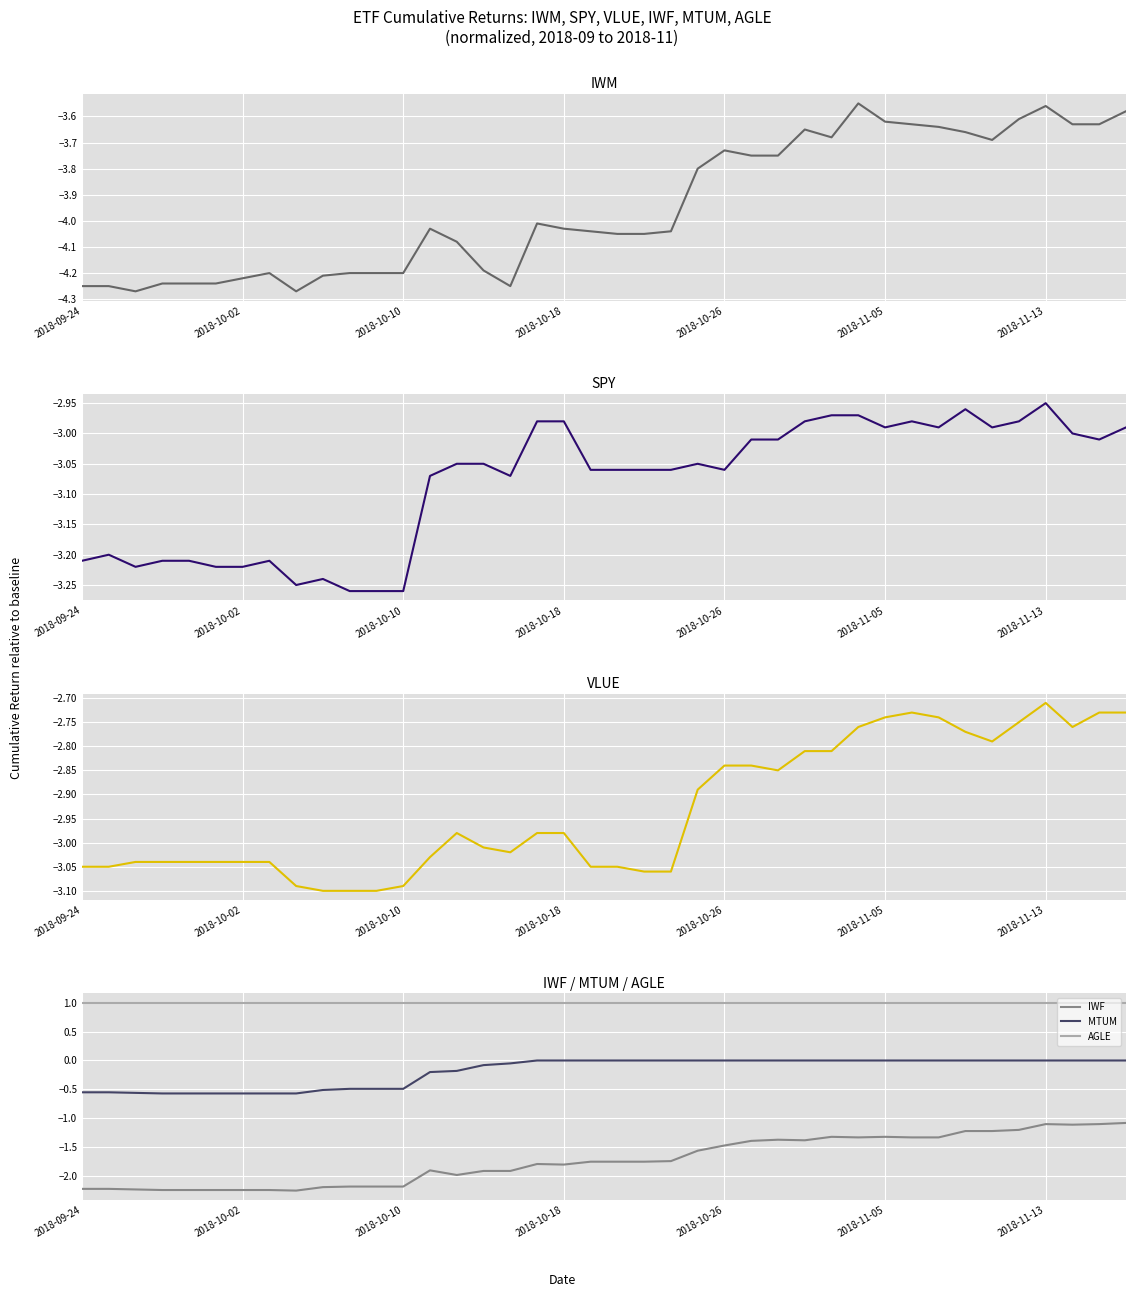

Reading left to right, transcribe all the data shown in this chart.

IWM: -4.2	-4.2	-4.3	-4.2	-4.2	-4.2	-4.2	-4.2	-4.3	-4.2	-4.2	-4.2	-4.2	-4.0	-4.1	-4.2	-4.2	-4.0	-4.0	-4.0	-4.0	-4.0	-4.0	-3.8	-3.7	-3.8	-3.8	-3.6	-3.7	-3.5	-3.6	-3.6	-3.6	-3.7	-3.7	-3.6	-3.6	-3.6	-3.6	-3.6
SPY: -3.2	-3.2	-3.2	-3.2	-3.2	-3.2	-3.2	-3.2	-3.2	-3.2	-3.3	-3.3	-3.3	-3.1	-3.0	-3.0	-3.1	-3.0	-3.0	-3.1	-3.1	-3.1	-3.1	-3.0	-3.1	-3.0	-3.0	-3.0	-3.0	-3.0	-3.0	-3.0	-3.0	-3.0	-3.0	-3.0	-3.0	-3.0	-3.0	-3.0
VLUE: -3.0	-3.0	-3.0	-3.0	-3.0	-3.0	-3.0	-3.0	-3.1	-3.1	-3.1	-3.1	-3.1	-3.0	-3.0	-3.0	-3.0	-3.0	-3.0	-3.0	-3.0	-3.1	-3.1	-2.9	-2.8	-2.8	-2.9	-2.8	-2.8	-2.8	-2.7	-2.7	-2.7	-2.8	-2.8	-2.8	-2.7	-2.8	-2.7	-2.7
IWF: -2.2	-2.2	-2.2	-2.2	-2.2	-2.2	-2.2	-2.2	-2.2	-2.2	-2.2	-2.2	-2.2	-1.9	-2.0	-1.9	-1.9	-1.8	-1.8	-1.8	-1.8	-1.8	-1.7	-1.6	-1.5	-1.4	-1.4	-1.4	-1.3	-1.3	-1.3	-1.3	-1.3	-1.2	-1.2	-1.2	-1.1	-1.1	-1.1	-1.1
MTUM: -0.6	-0.6	-0.6	-0.6	-0.6	-0.6	-0.6	-0.6	-0.6	-0.5	-0.5	-0.5	-0.5	-0.2	-0.2	-0.1	-0.1	0.0	0.0	0.0	0.0	0.0	0.0	0.0	0.0	0.0	0.0	0.0	0.0	0.0	0.0	0.0	0.0	0.0	0.0	0.0	0.0	0.0	0.0	0.0
AGLE: 1.0	1.0	1.0	1.0	1.0	1.0	1.0	1.0	1.0	1.0	1.0	1.0	1.0	1.0	1.0	1.0	1.0	1.0	1.0	1.0	1.0	1.0	1.0	1.0	1.0	1.0	1.0	1.0	1.0	1.0	1.0	1.0	1.0	1.0	1.0	1.0	1.0	1.0	1.0	1.0